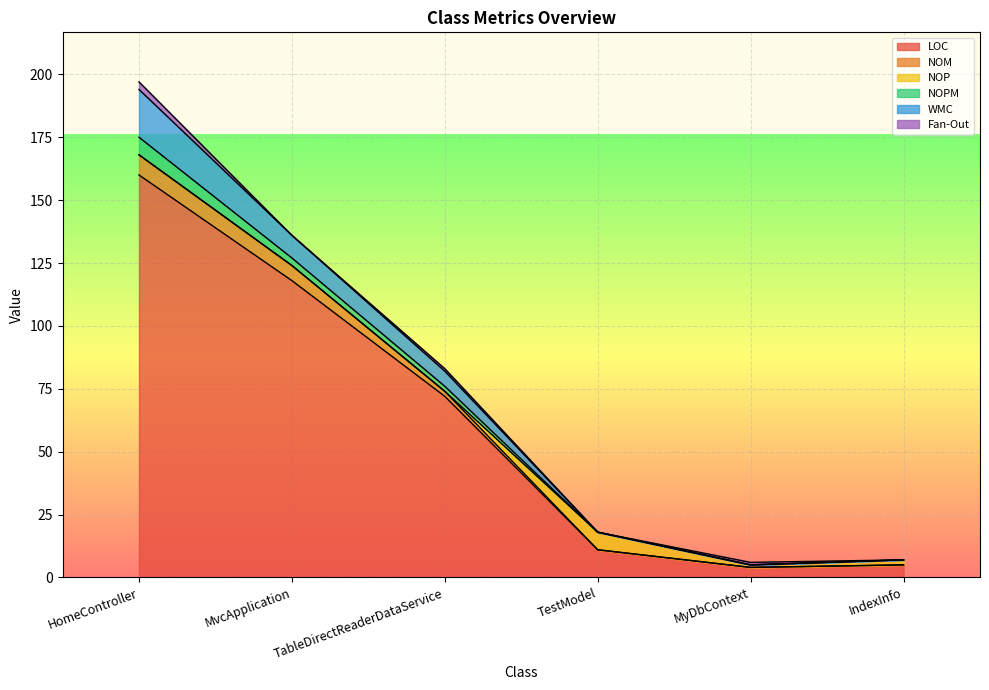

At which label does LOC reach its peak?

HomeController